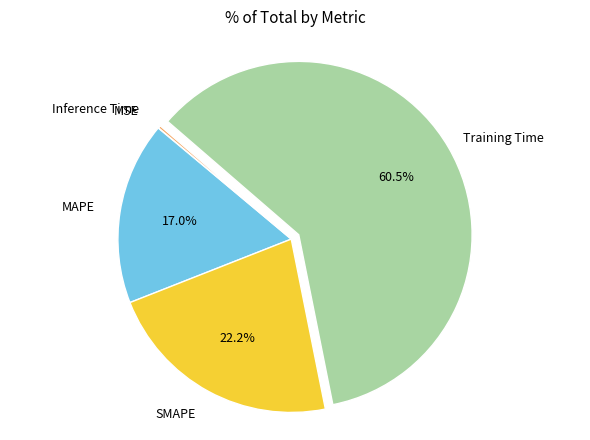

Is there a majority slice in this chart?

Yes